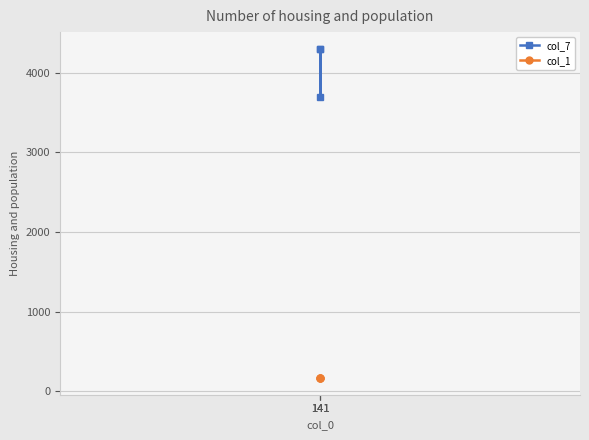

Does the chart display data point markers on the line(s)?

Yes